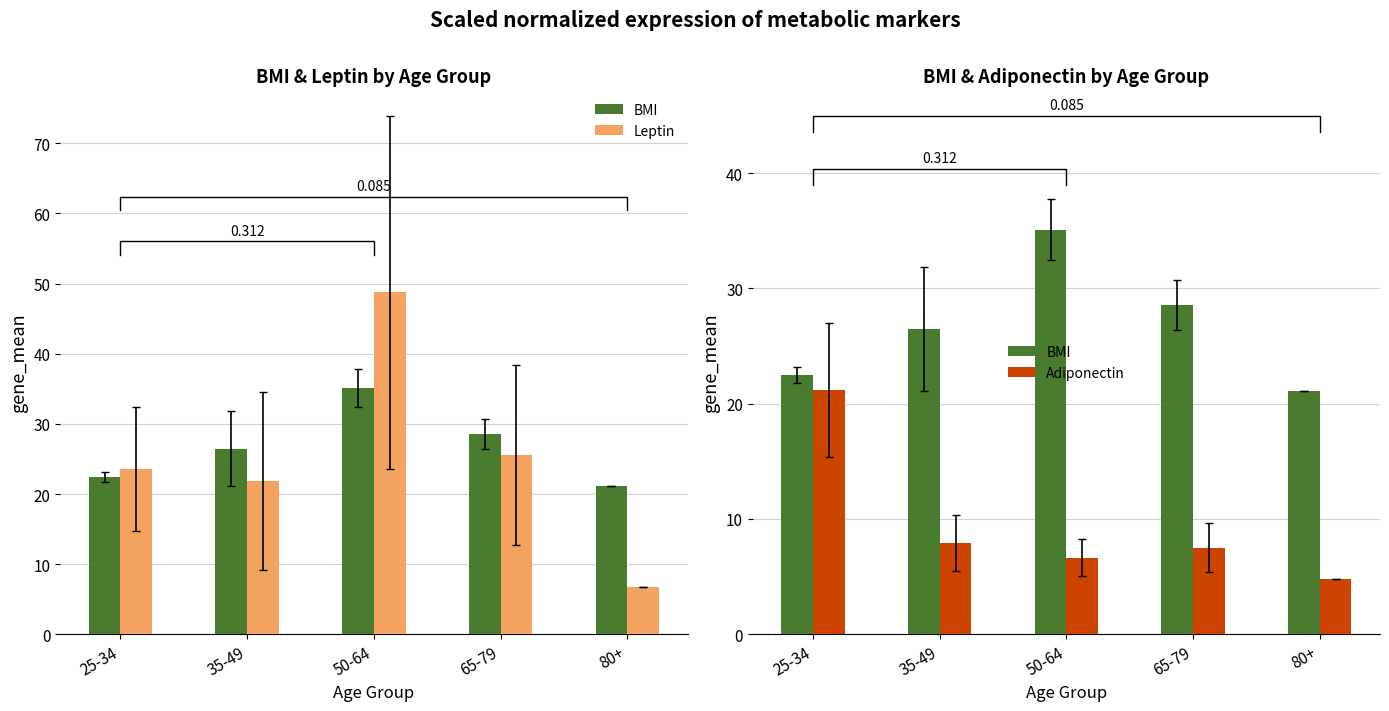

Reading right to left, list all the values displayed in this chart.

BMI: 21.1	28.6	35.1	26.5	22.4
Leptin: 6.7	25.5	48.7	21.8	23.5
Adiponectin: 4.8	7.5	6.6	7.9	21.2